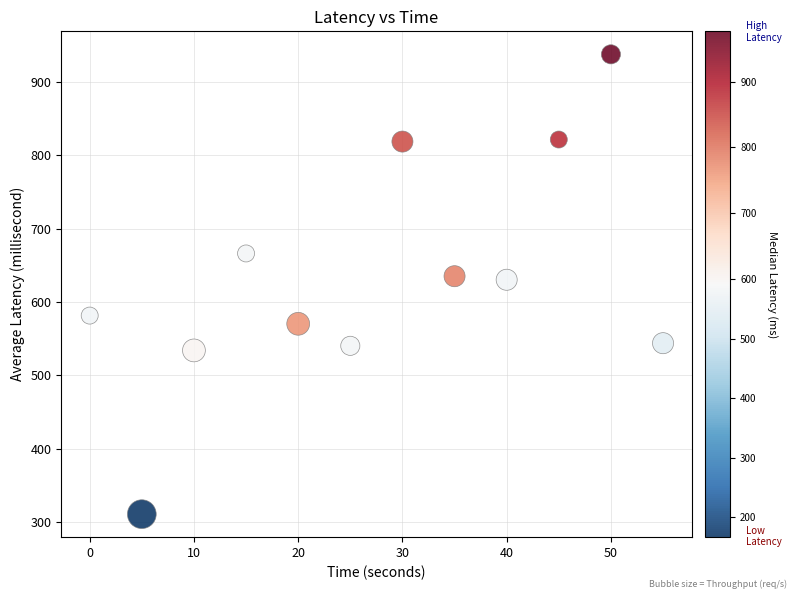

What is the average Y value?

632.4